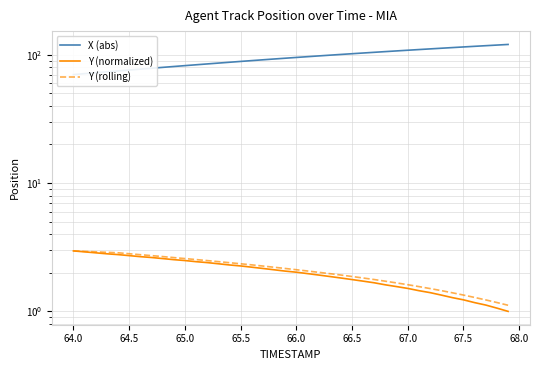

List the series in order of their peak value, lowest first.

Y (normalized), Y (rolling), X (abs)